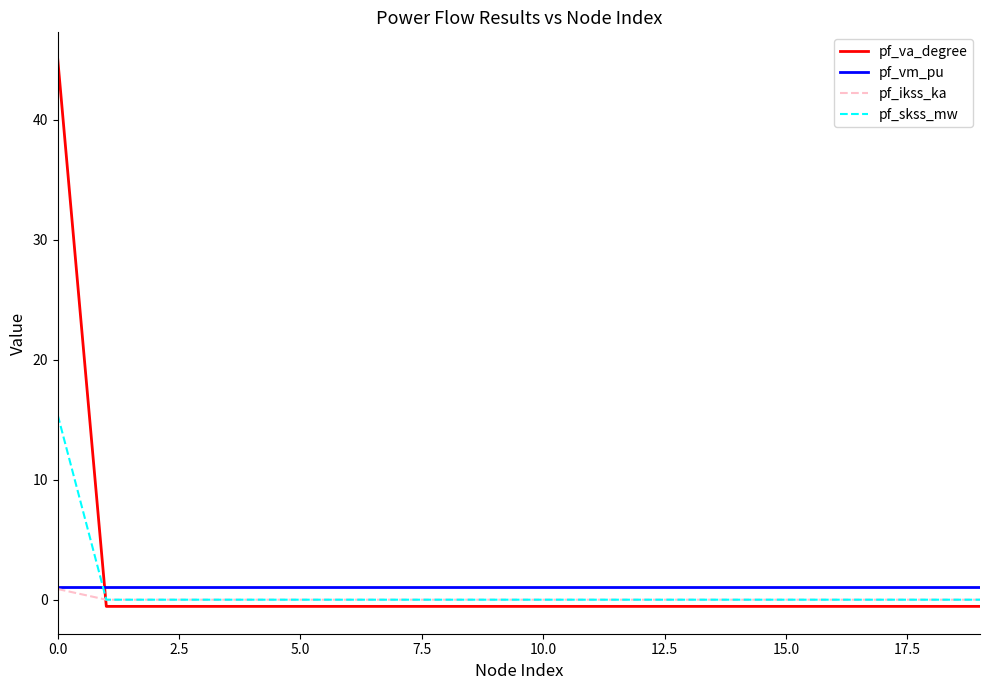

What is the greatest value displayed?

45.0